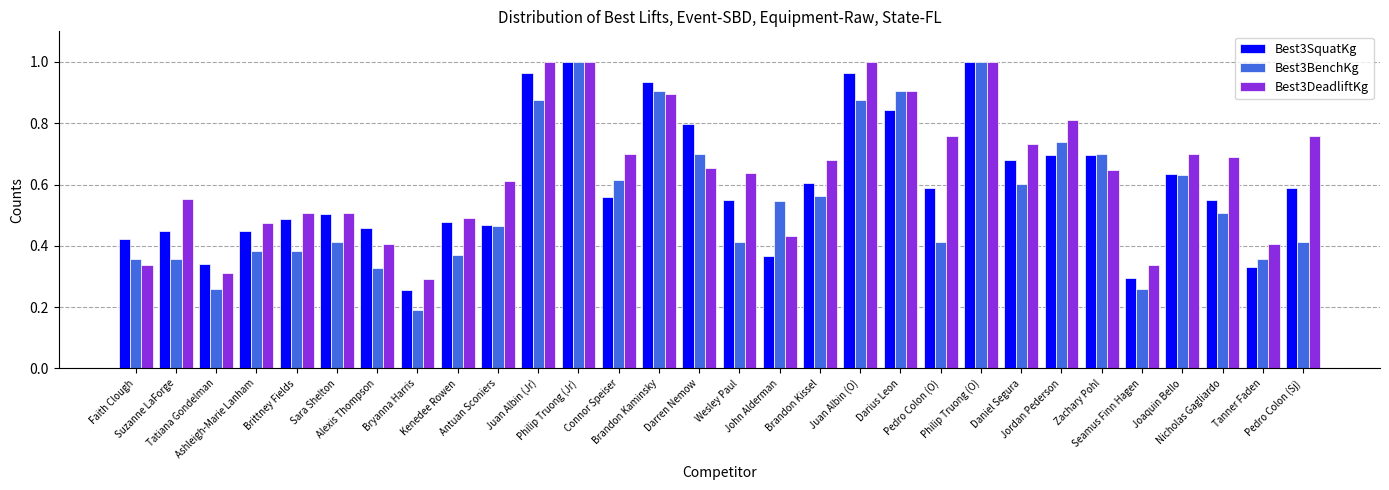

Rank the series by their average value, from lowest to highest.

Best3BenchKg, Best3SquatKg, Best3DeadliftKg